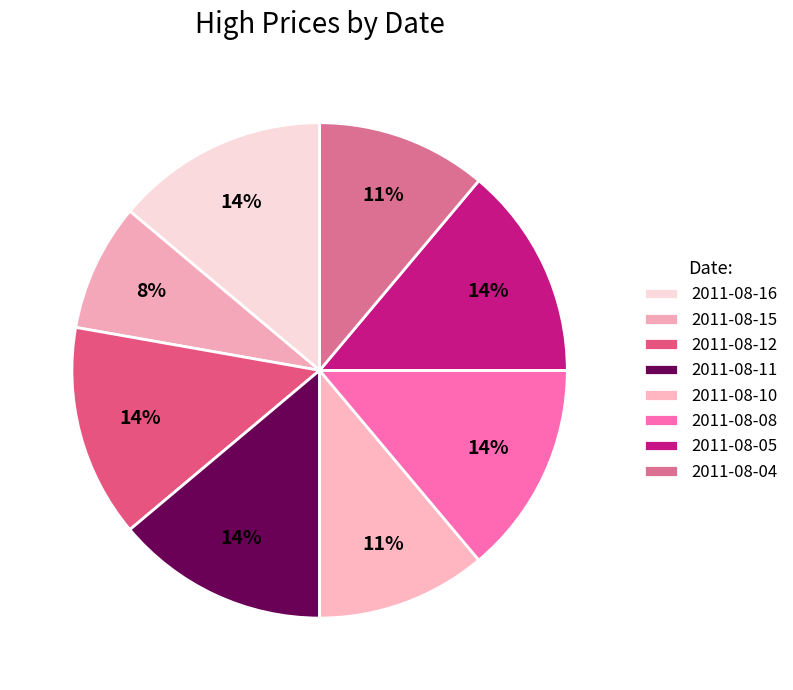

How many segments does this pie chart have?

8